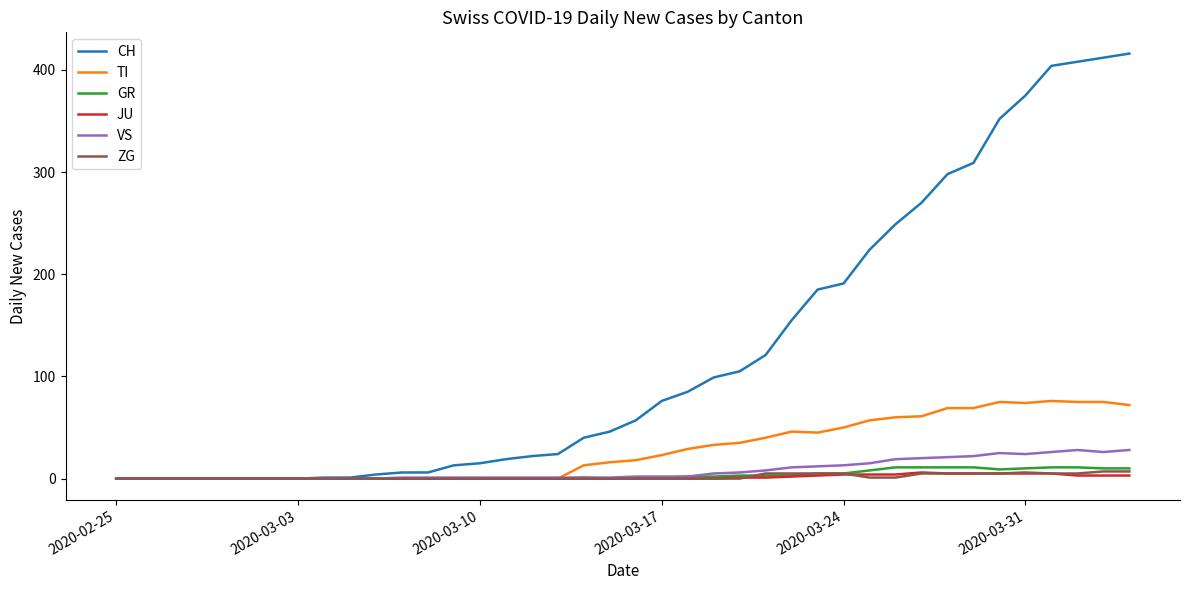

At how many categories does at least one series exceed 328?

6